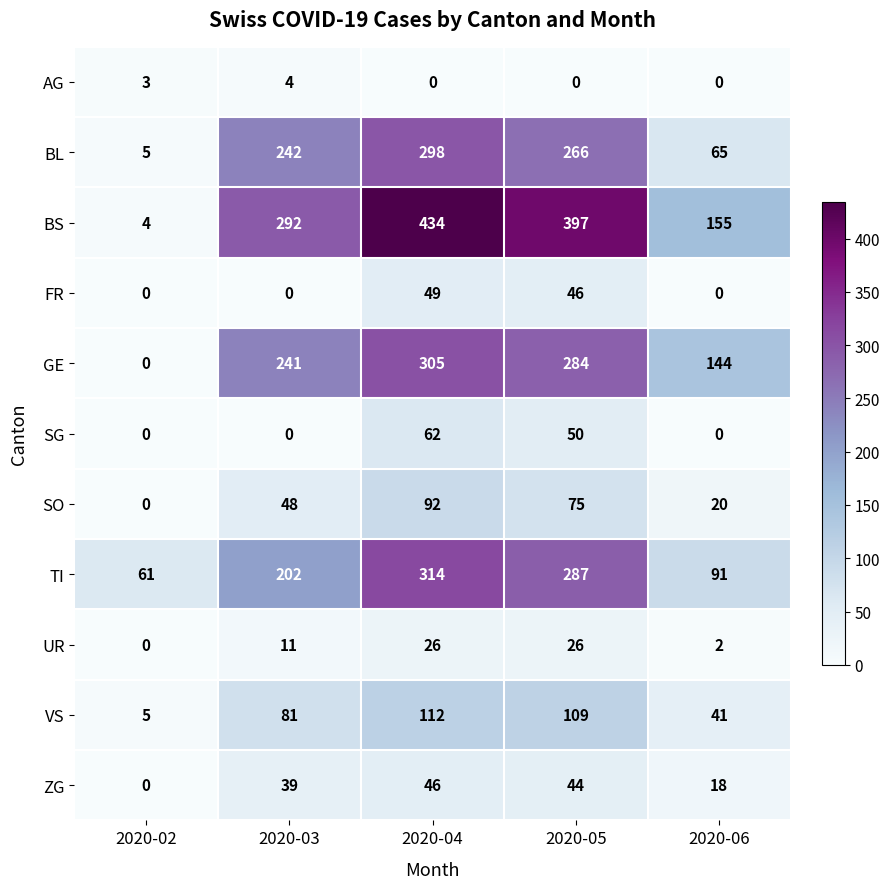

True or false: UR has a value of 11 at 2020-03.

True